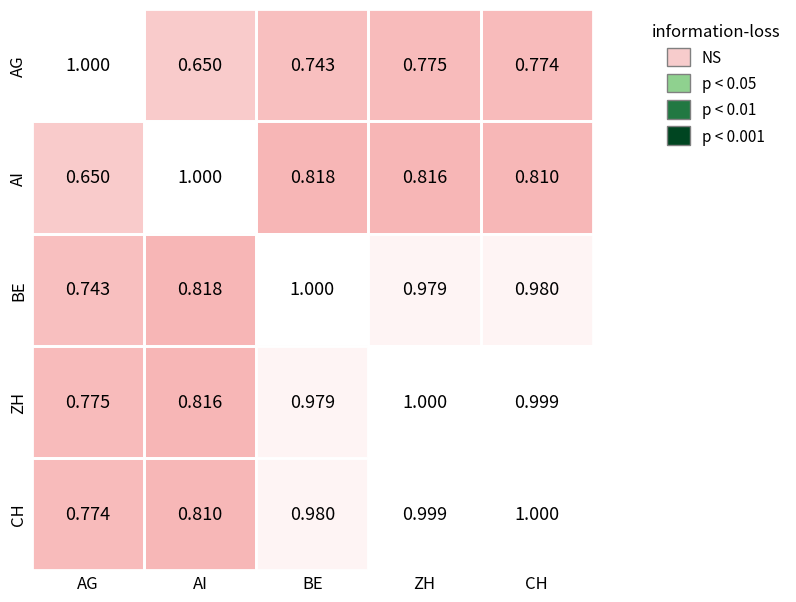

At which label is AG closest to 0?

AI